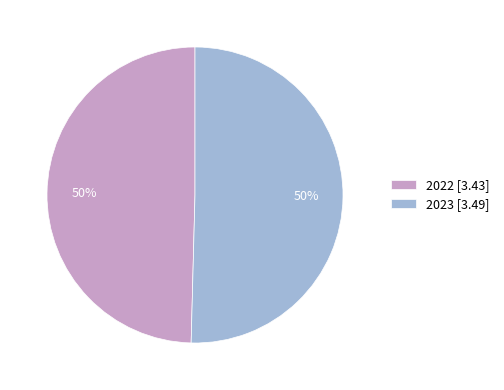

Approximately how many times larger is the value at 2022 [3.43] compared to 2023 [3.49]?

1.0